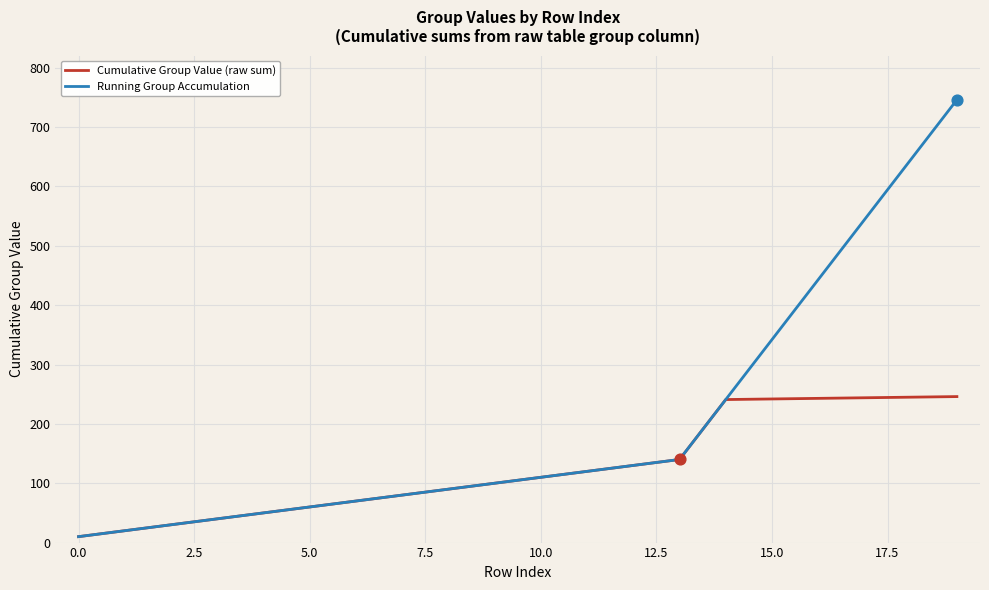

At how many categories does at least one series exceed 325?

5